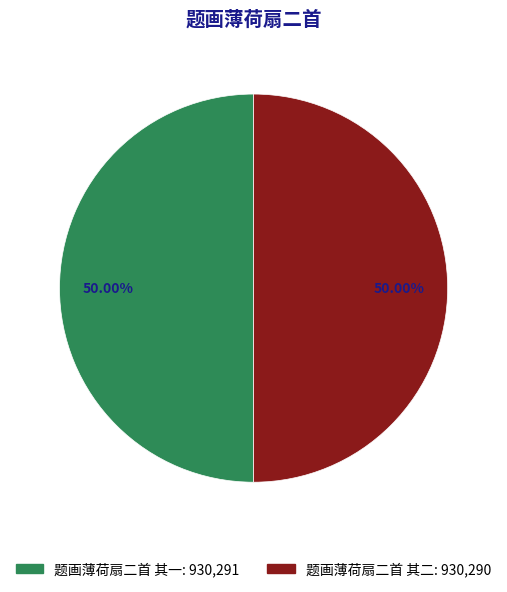

What portion of the pie excludes 题画薄荷扇二首 其一?

50.0%